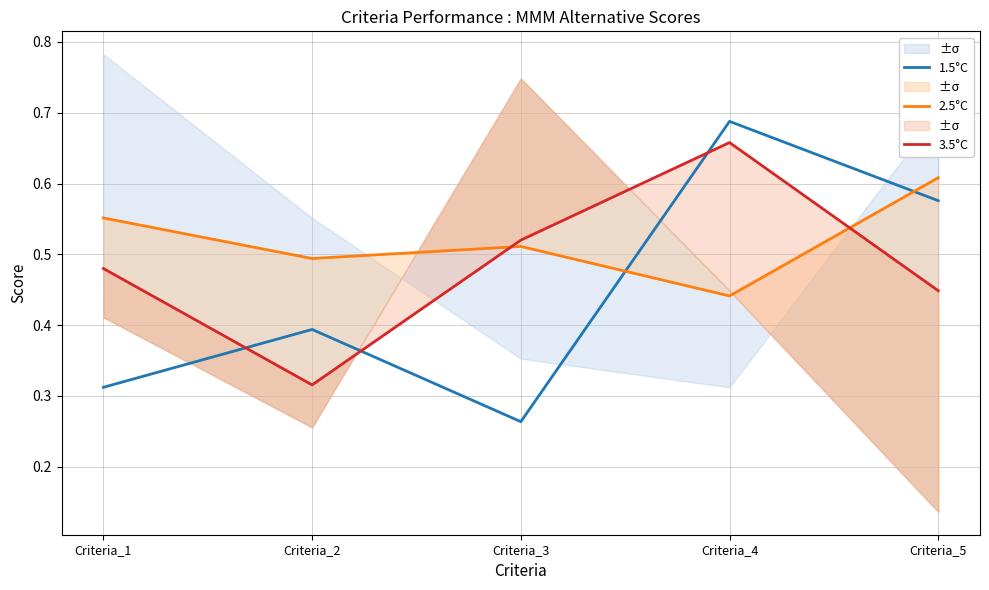

Rank the series by their maximum value, from lowest to highest.

2.5°C, 3.5°C, 1.5°C